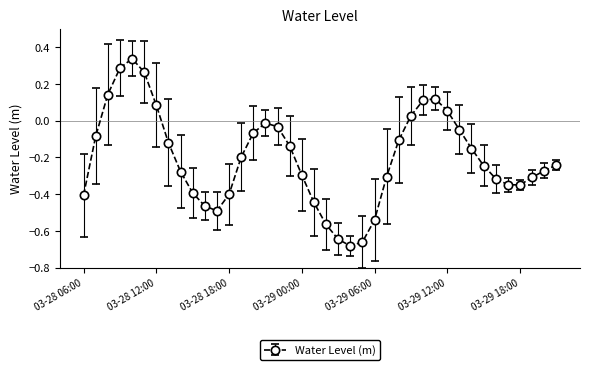

How many interior local peaks (higher than both neighbors) does the data have?

3